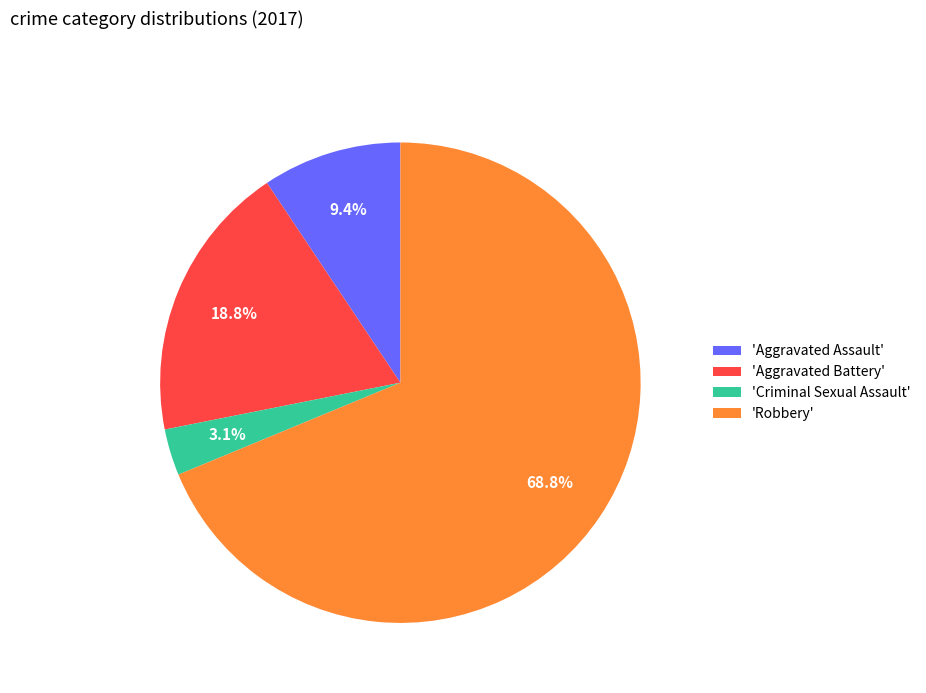

Which has a higher value, 'Robbery' or 'Criminal Sexual Assault'?

'Robbery'